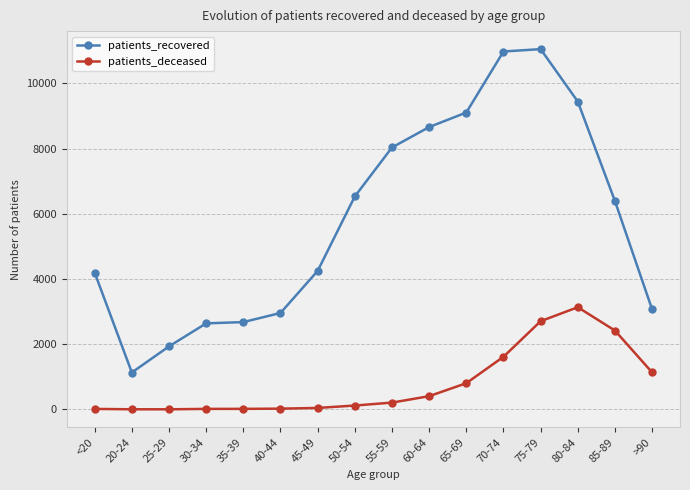

True or false: patients_deceased and patients_recovered cross at least once.

False